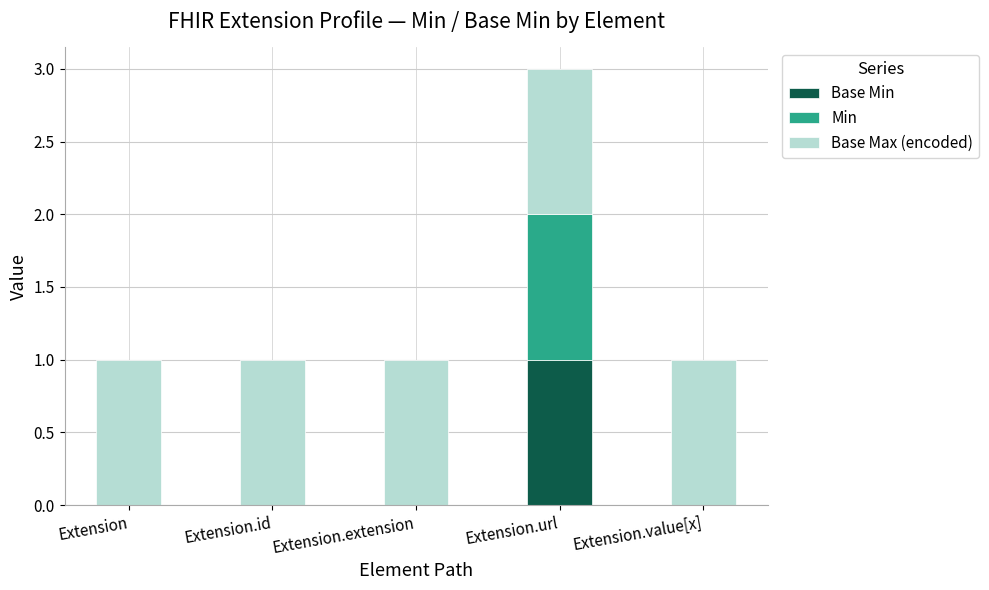

At which category is the sum across all series the highest?

Extension.url